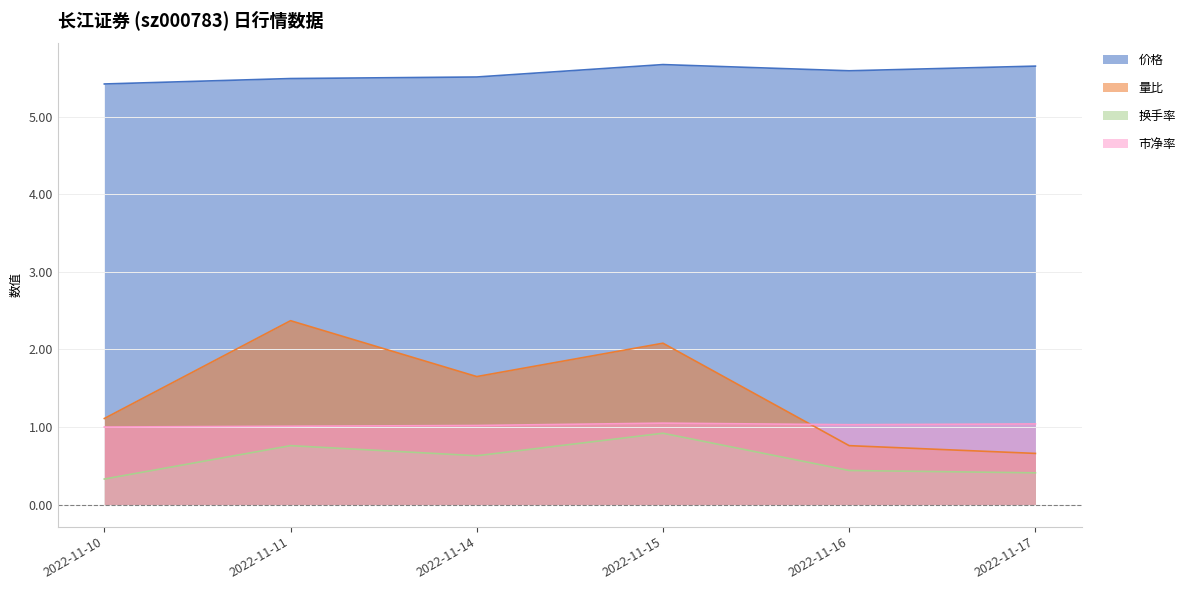

The value of 市净率 at 2022-11-11 is 0.4. True or false?

False